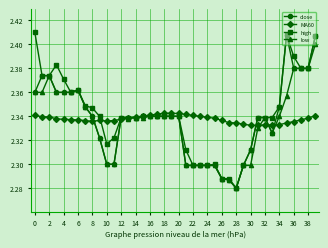

At how many categories does at least one series exceed 2?

40